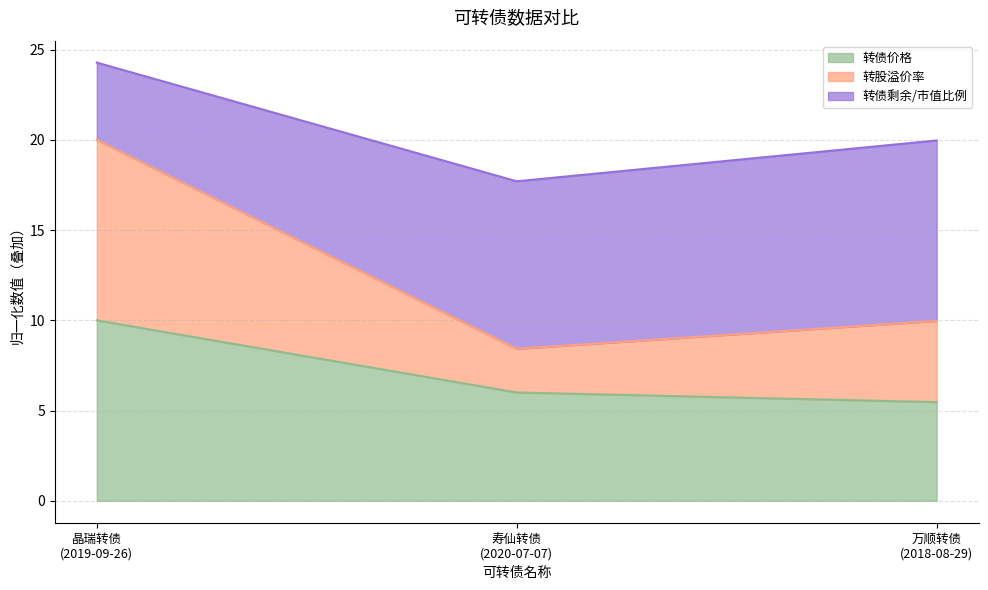

What are all the series names shown in the legend?

转债价格, 转股溢价率, 转债剩余/市值比例